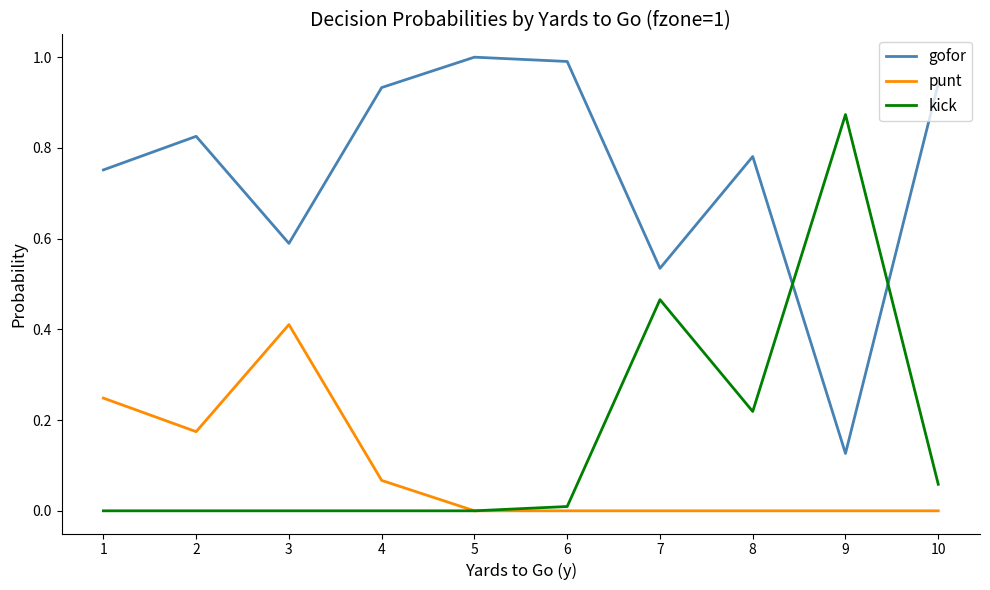

Rank the series at 7 from highest to lowest value.

gofor, kick, punt